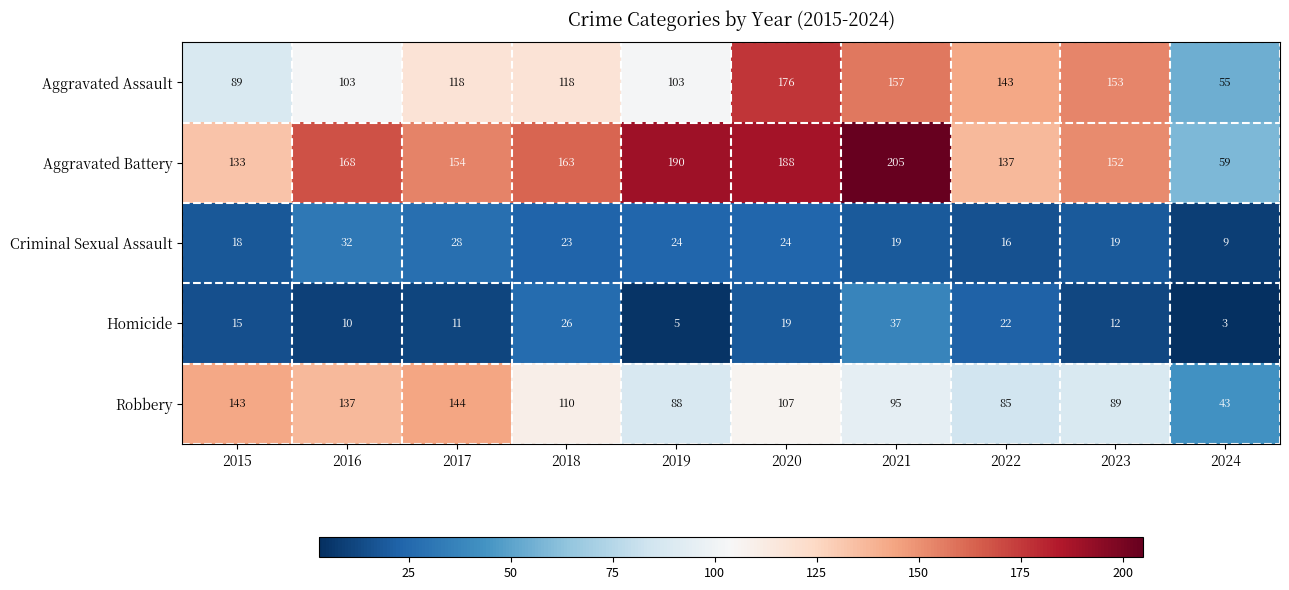

What is the approximate value of Criminal Sexual Assault at 2020?

24